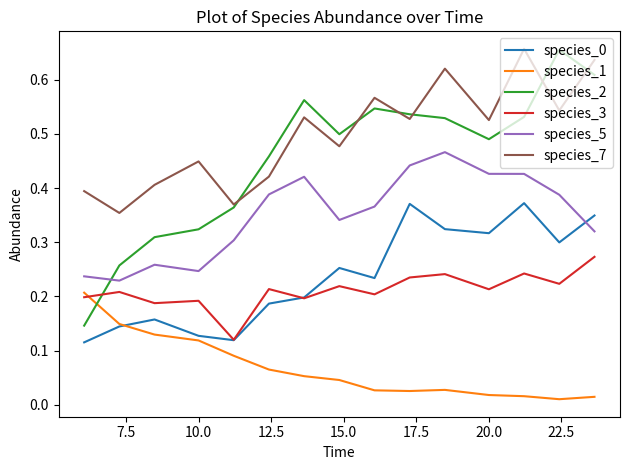

Which series has the widest spread of values?

species_2